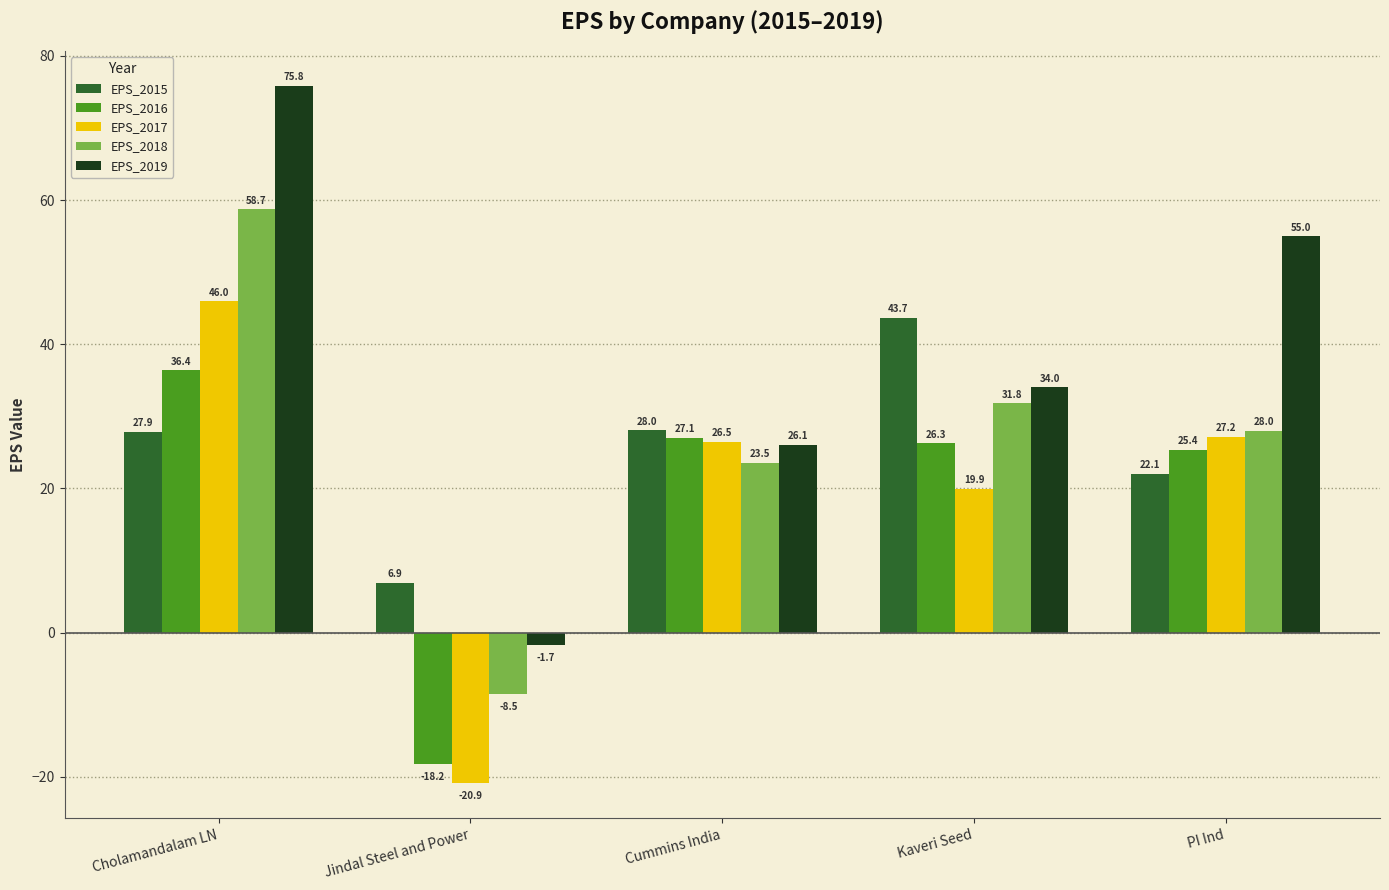

Which series has the widest spread of values?

EPS_2019